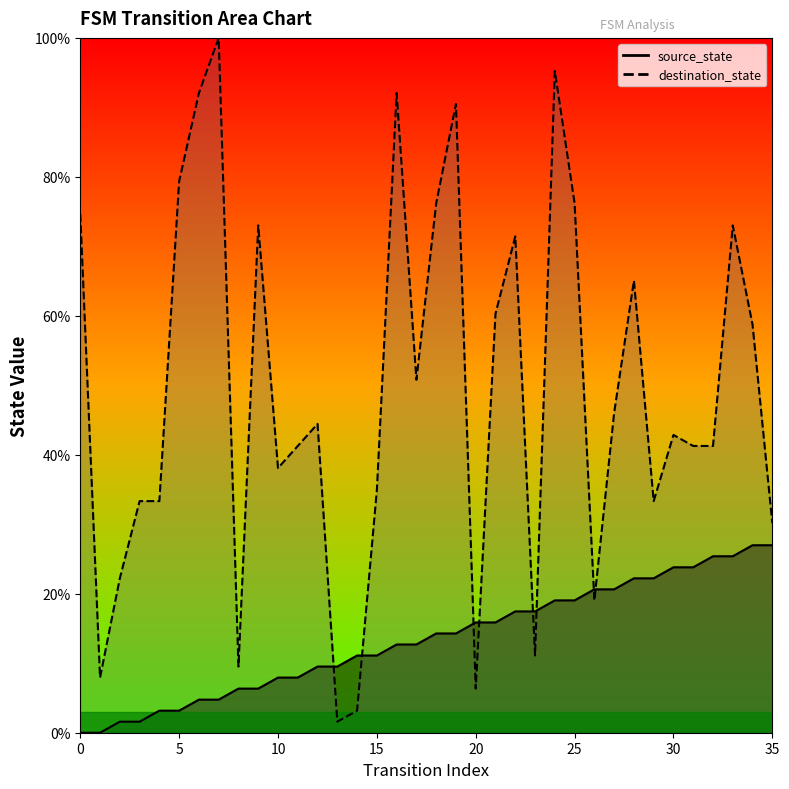

How many series are shown in this chart?

2